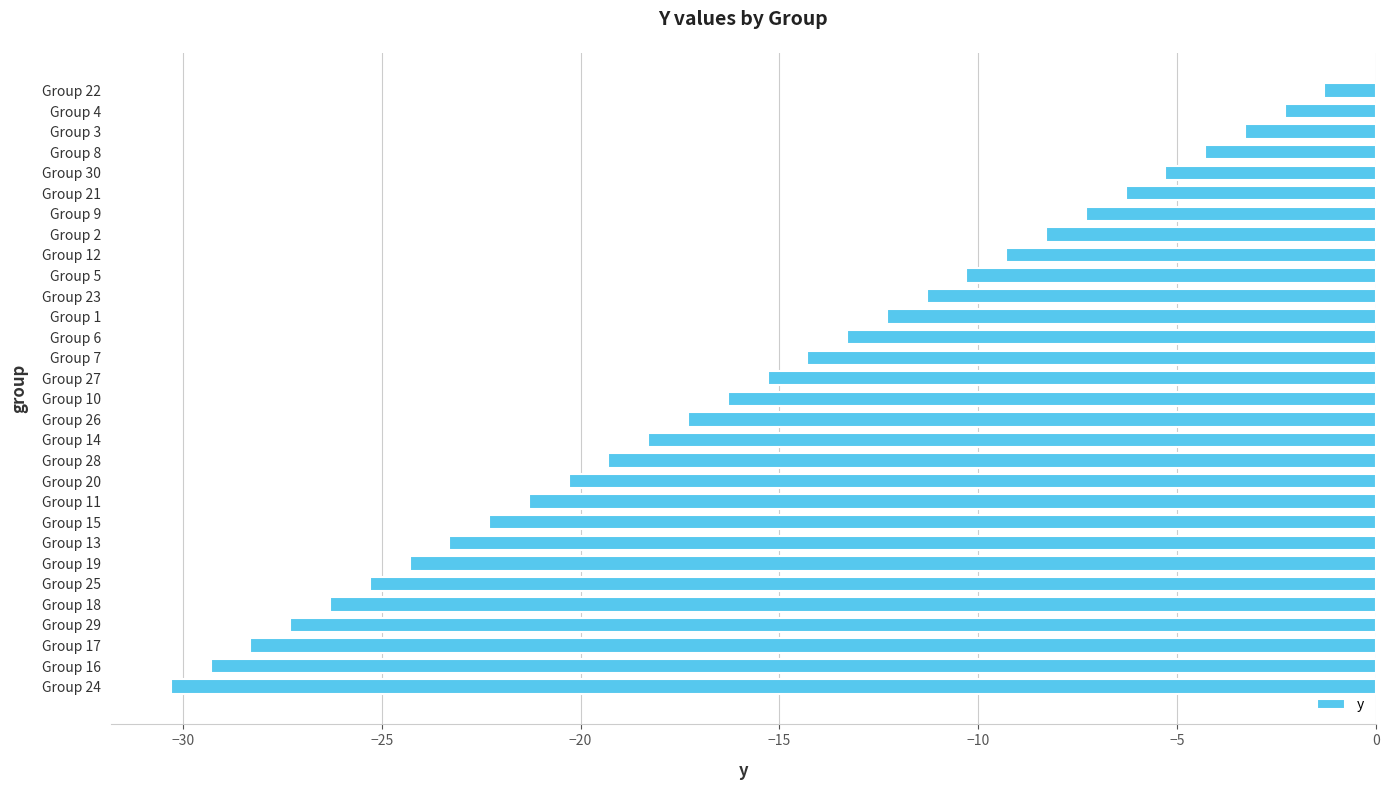

What is the smallest value displayed?

-30.3